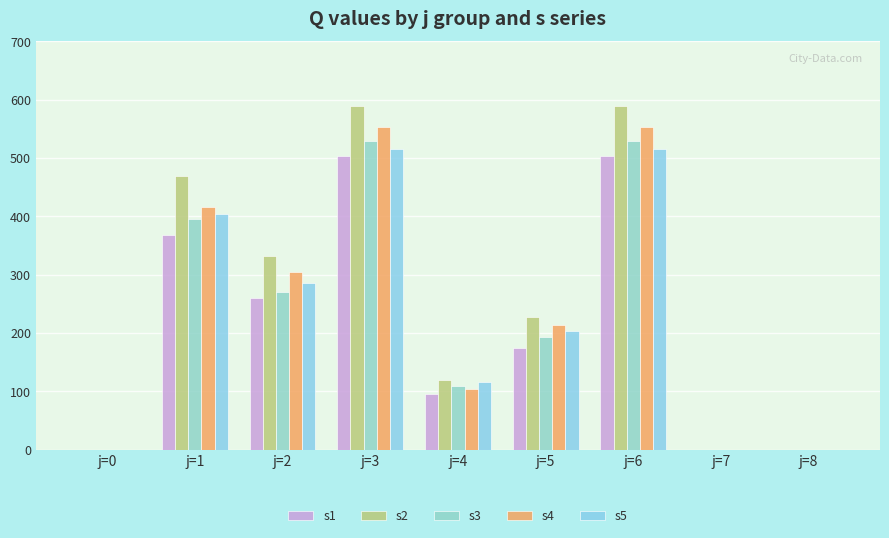

The value of s4 at j=0 is -231. True or false?

False